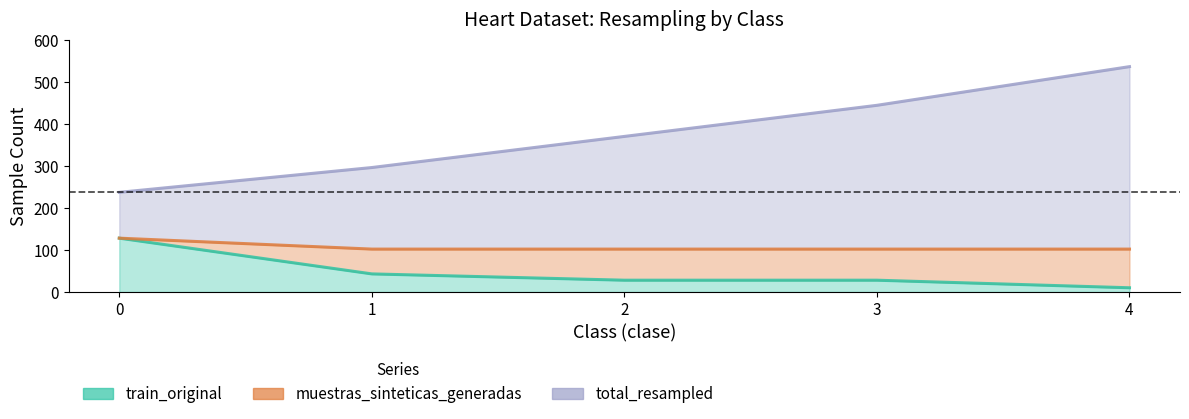

The value of total_resampled at 2 is 370. True or false?

True